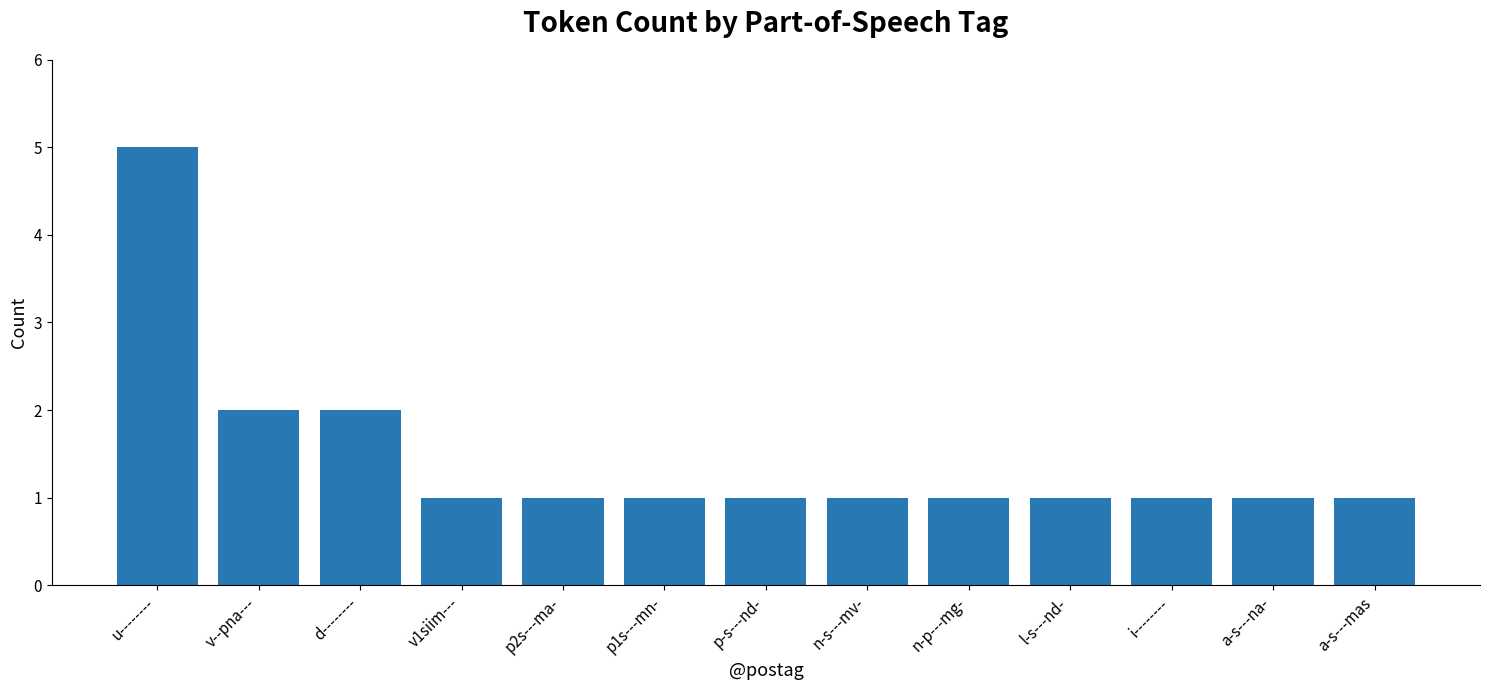

Count the values in the range 1 to 2.

12